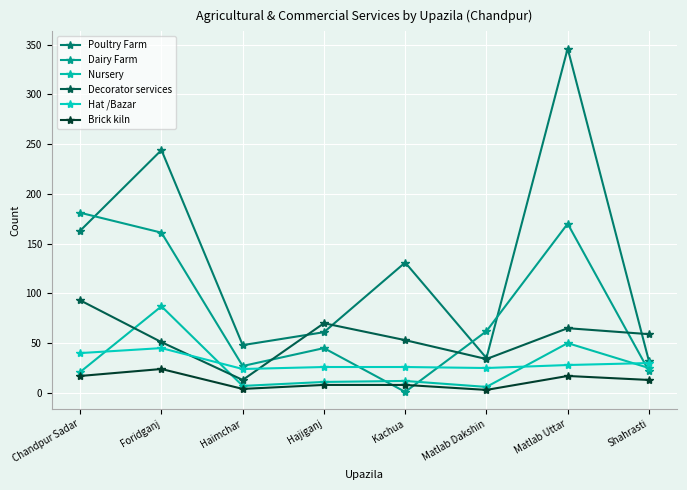

How many intersections are there between Dairy Farm and Hat /Bazar?

3